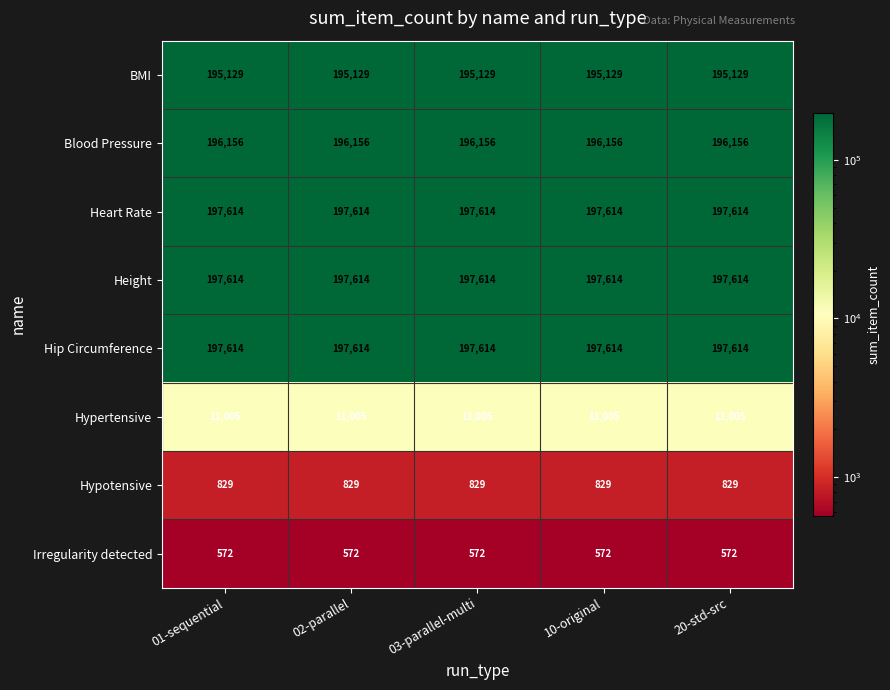

What is the difference between the highest and lowest values at 20-std-src?

197042